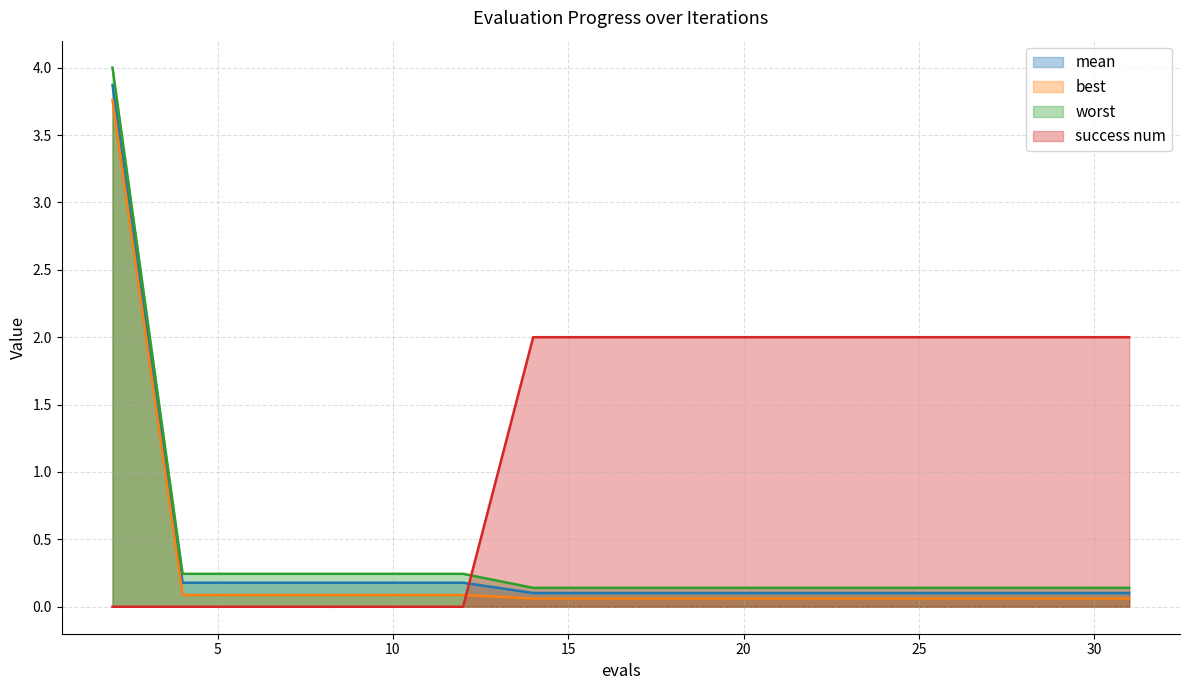

What is the average value of the mean series?

0.4